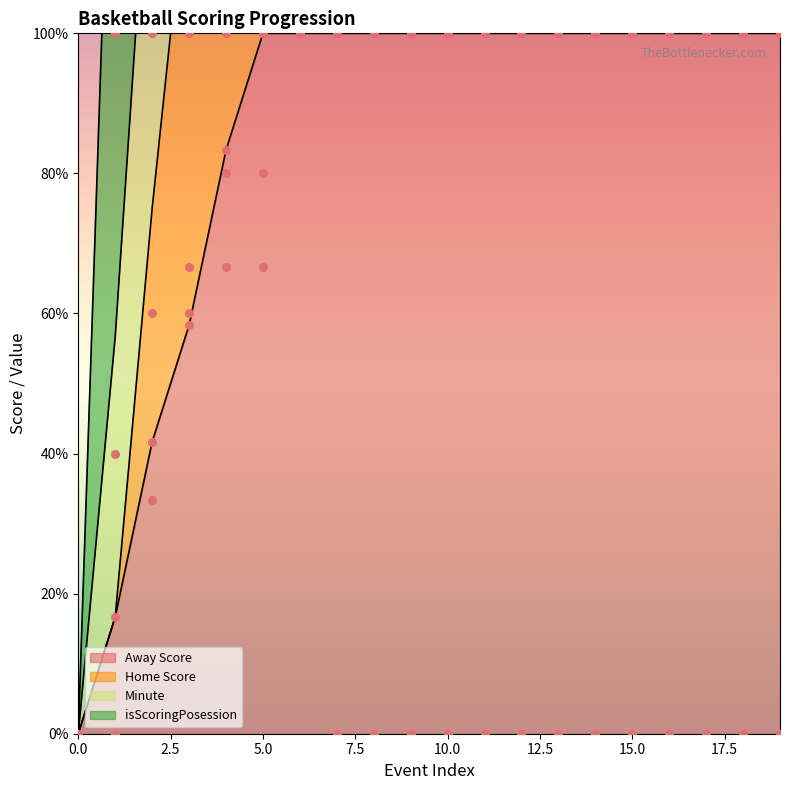

At which category is the sum across all series the highest?

6